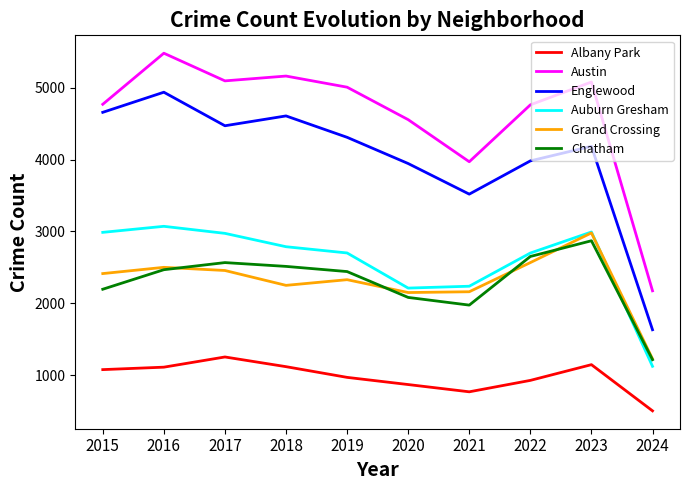

Count the number of data series in this chart.

6